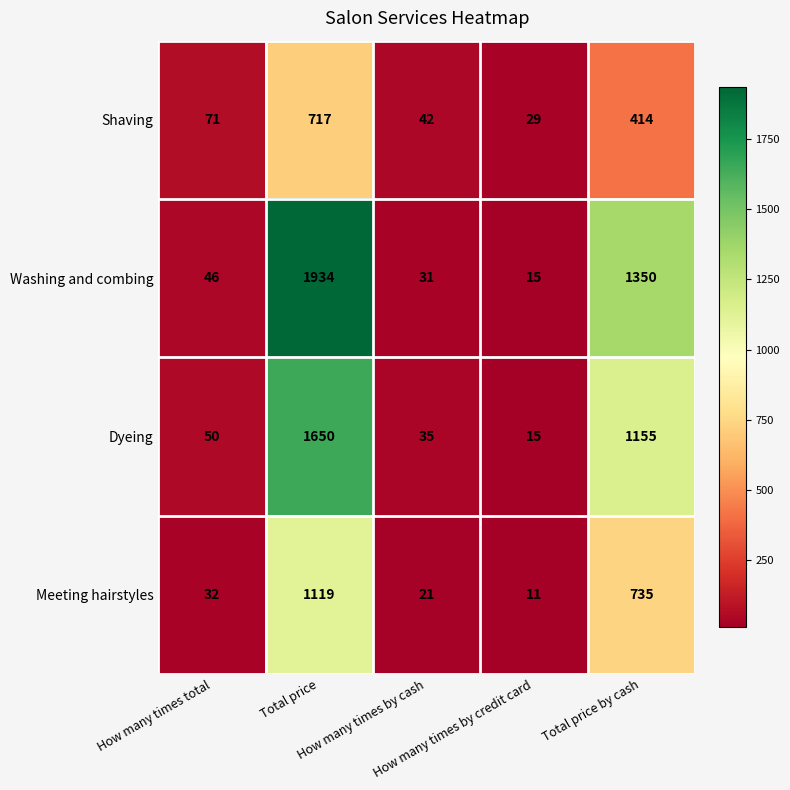

What is the average value of the Shaving series?

255